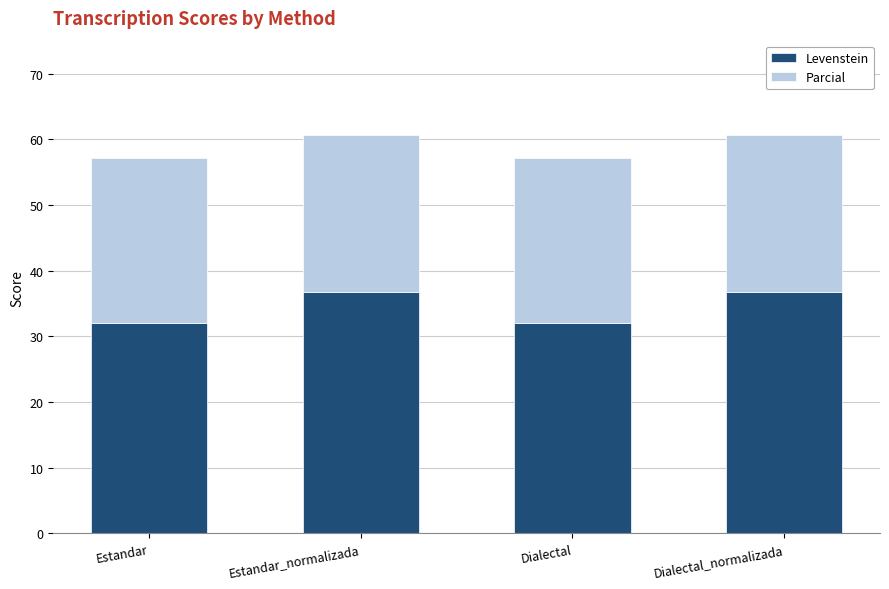

What is the difference between the maximum and second lowest values in the Levenstein series?

4.7